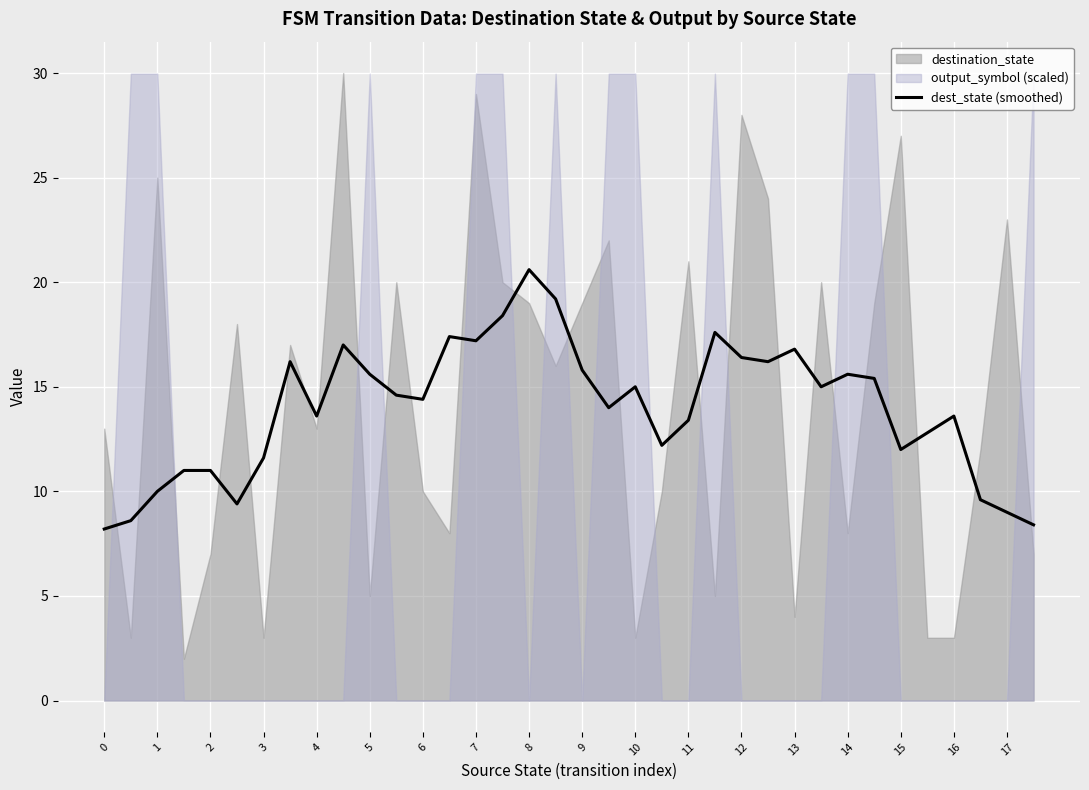

Where is the data nearest to the value 14?

19